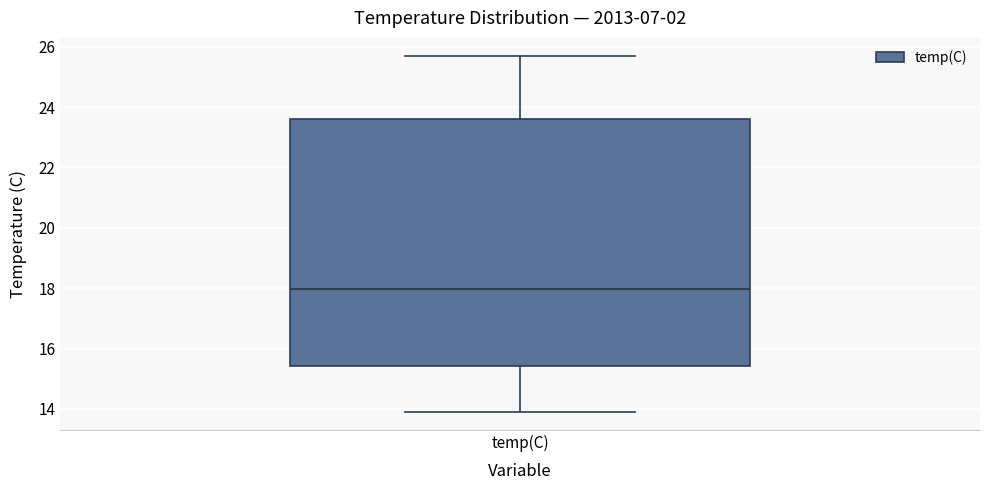

Read this box plot against the y-axis: the position of the median line, the range covered by the box, and the ends of both whiskers. The values are not printed on the chart, so give them approximately, as read against the axis.

median 18.0, box 15.4 to 23.6, whiskers 14.0 to 25.8